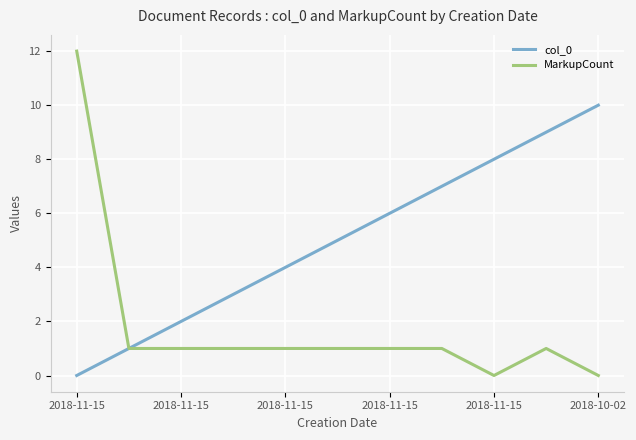

What is the difference between the second highest and second lowest values in the MarkupCount series?

1